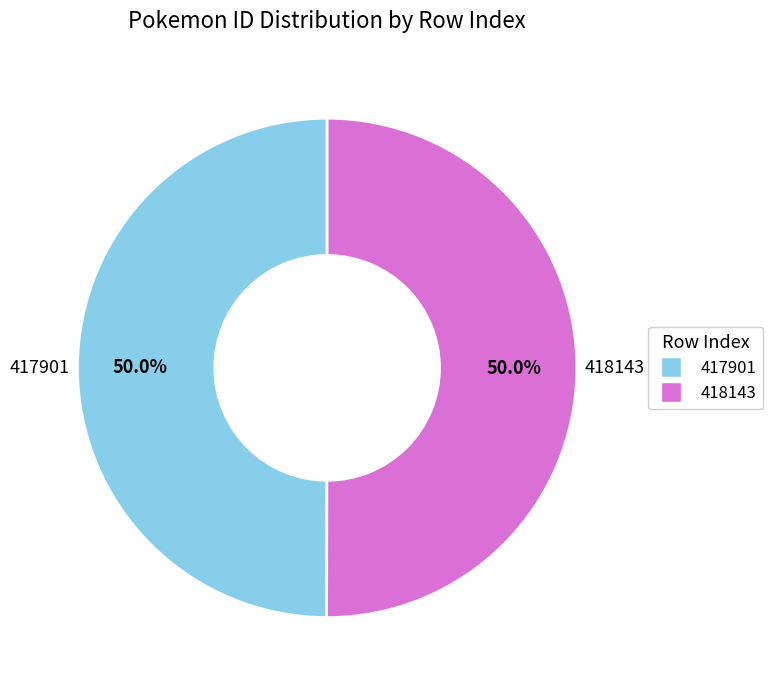

What is the total percentage of 417901 and 418143?

100.0%